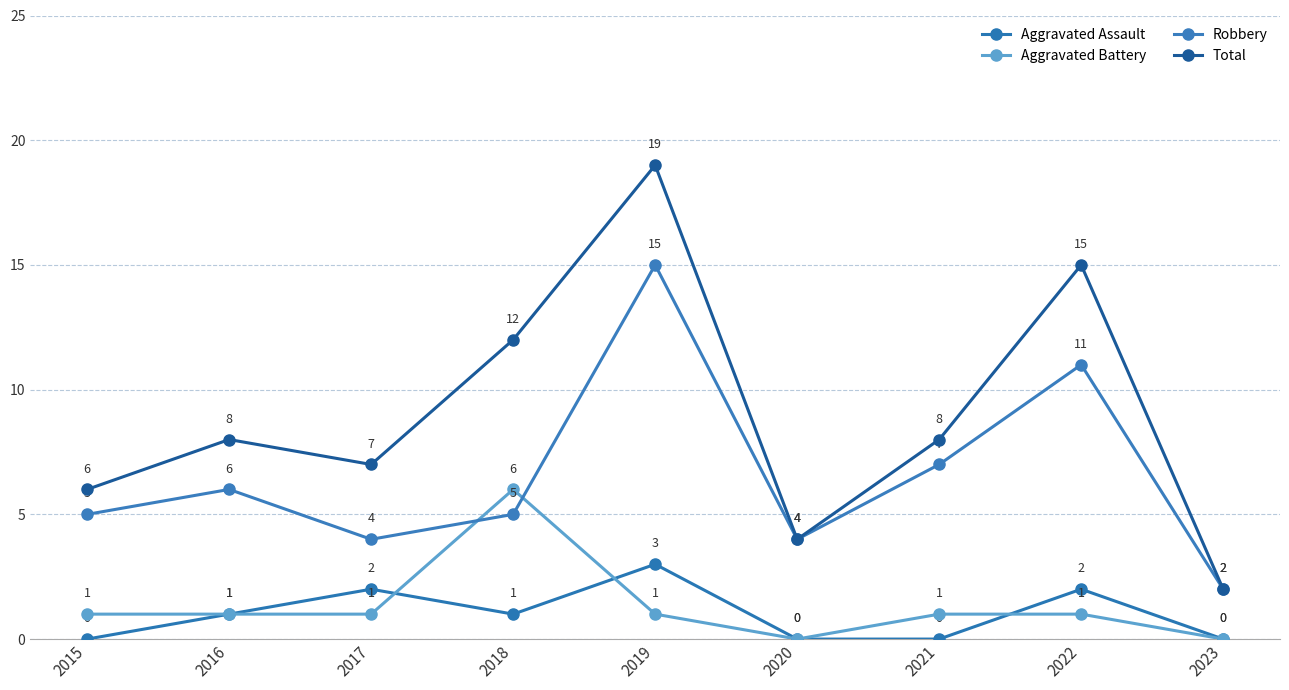

At which category does the chart reach its peak across all series?

2019